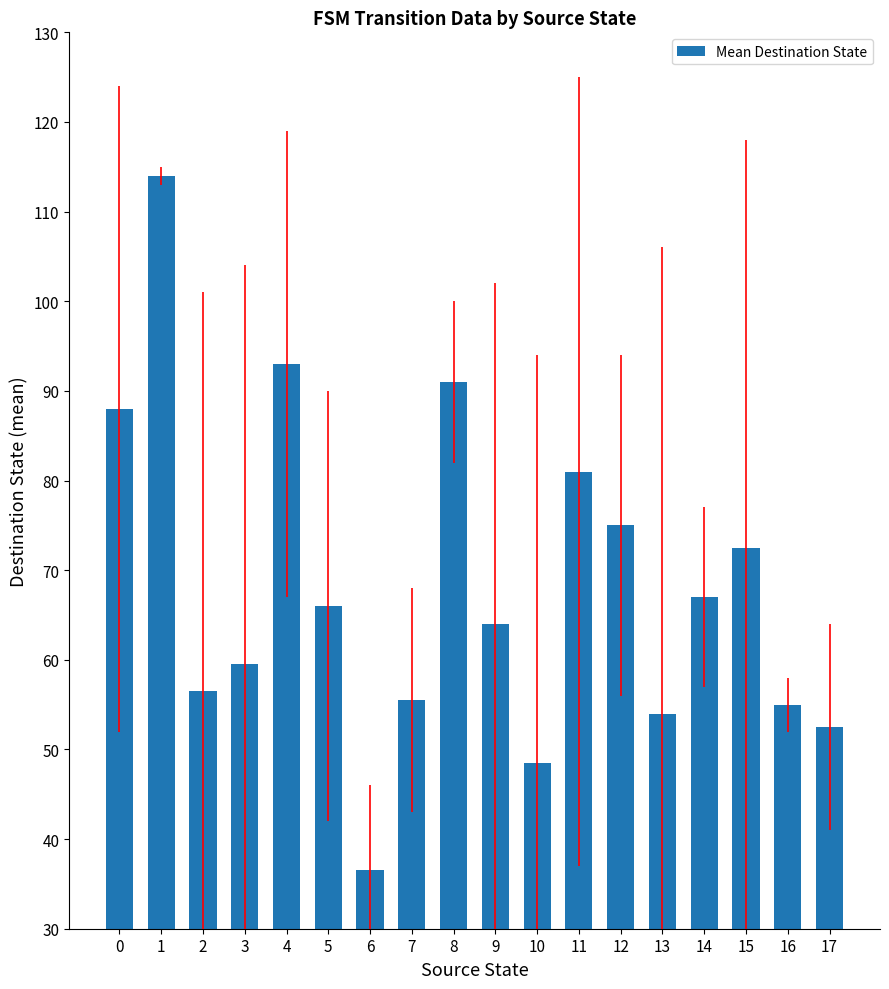

Reading left to right, transcribe all the data shown in this chart.

0=88.0	1=114.0	2=56.5	3=59.5	4=93.0	5=66.0	6=36.5	7=55.5	8=91.0	9=64.0	10=48.5	11=81.0	12=75.0	13=54.0	14=67.0	15=72.5	16=55.0	17=52.5